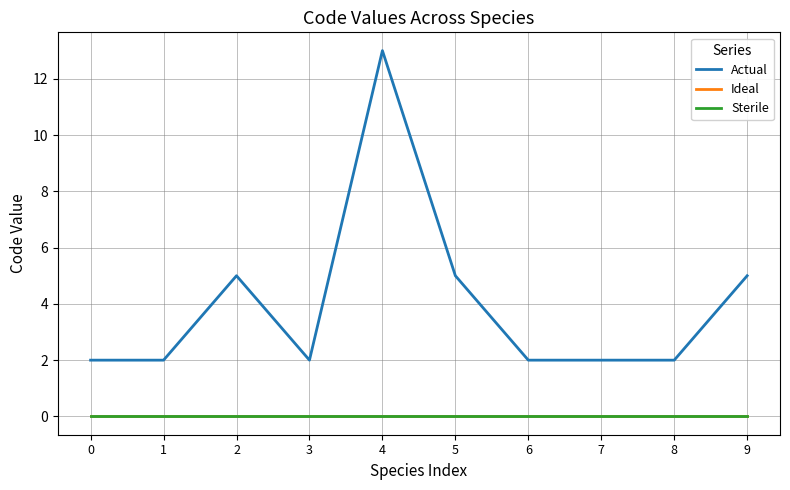

How many lines are shown in the chart?

3